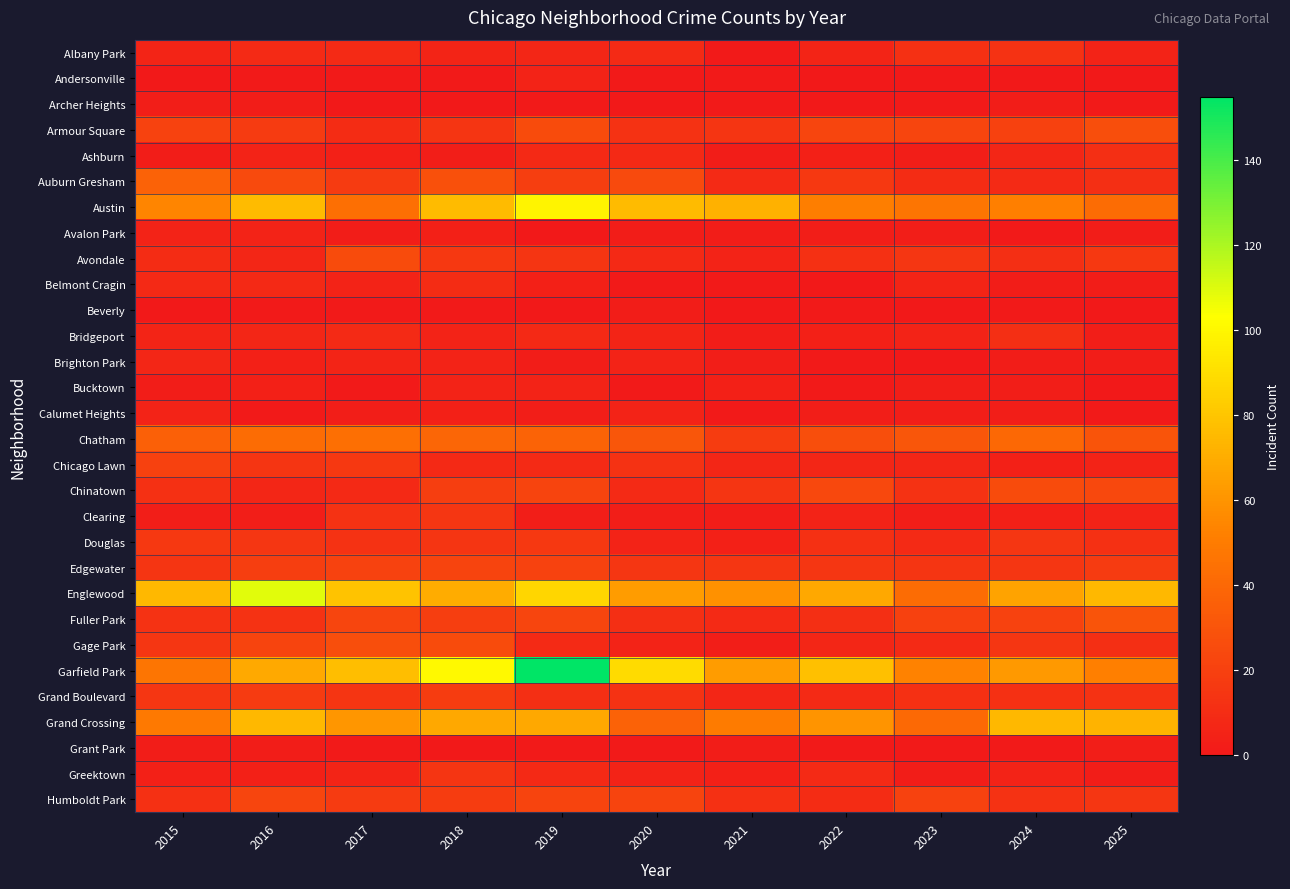

Reading left to right, what are all the values shown in this chart?

Albany Park: 2015=6	2016=9	2017=9	2018=6	2019=7	2020=9	2021=1	2022=6	2023=12	2024=13	2025=5
Andersonville: 2015=0	2016=1	2017=1	2018=1	2019=5	2020=1	2021=1	2022=0	2023=0	2024=0	2025=0
Archer Heights: 2015=3	2016=2	2017=0	2018=0	2019=1	2020=0	2021=1	2022=0	2023=1	2024=2	2025=1
Armour Square: 2015=21	2016=17	2017=10	2018=14	2019=26	2020=13	2021=14	2022=23	2023=23	2024=20	2025=27
Ashburn: 2015=2	2016=5	2017=4	2018=3	2019=8	2020=8	2021=2	2022=4	2023=3	2024=7	2025=11
Auburn Gresham: 2015=37	2016=25	2017=17	2018=28	2019=19	2020=25	2021=9	2022=16	2023=10	2024=9	2025=11
Austin: 2015=54	2016=76	2017=44	2018=76	2019=99	2020=76	2021=72	2022=51	2023=47	2024=52	2025=42
Avalon Park: 2015=5	2016=5	2017=2	2018=4	2019=0	2020=2	2021=2	2022=3	2023=3	2024=1	2025=2
Avondale: 2015=10	2016=7	2017=26	2018=16	2019=14	2020=8	2021=5	2022=12	2023=15	2024=11	2025=16
Belmont Cragin: 2015=8	2016=8	2017=5	2018=10	2019=4	2020=1	2021=1	2022=0	2023=6	2024=2	2025=2
Beverly: 2015=0	2016=1	2017=1	2018=1	2019=0	2020=2	2021=0	2022=1	2023=0	2024=1	2025=0
Bridgeport: 2015=6	2016=7	2017=9	2018=5	2019=8	2020=6	2021=2	2022=4	2023=5	2024=11	2025=3
Brighton Park: 2015=7	2016=4	2017=6	2018=5	2019=2	2020=5	2021=3	2022=1	2023=0	2024=2	2025=2
Bucktown: 2015=2	2016=4	2017=1	2018=5	2019=5	2020=1	2021=4	2022=1	2023=3	2024=3	2025=0
Calumet Heights: 2015=5	2016=1	2017=3	2018=4	2019=3	2020=5	2021=1	2022=3	2023=3	2024=3	2025=1
Chatham: 2015=36	2016=42	2017=44	2018=39	2019=38	2020=31	2021=18	2022=27	2023=31	2024=40	2025=30
Chicago Lawn: 2015=20	2016=14	2017=16	2018=8	2019=9	2020=13	2021=7	2022=7	2023=7	2024=4	2025=5
Chinatown: 2015=12	2016=7	2017=8	2018=19	2019=22	2020=9	2021=14	2022=24	2023=13	2024=26	2025=24
Clearing: 2015=3	2016=3	2017=13	2018=15	2019=3	2020=3	2021=2	2022=5	2023=3	2024=4	2025=5
Douglas: 2015=16	2016=15	2017=13	2018=14	2019=16	2020=5	2021=4	2022=12	2023=9	2024=15	2025=12
Edgewater: 2015=14	2016=19	2017=21	2018=22	2019=21	2020=15	2021=15	2022=15	2023=14	2024=15	2025=17
Englewood: 2015=75	2016=109	2017=79	2018=70	2019=87	2020=63	2021=59	2022=68	2023=42	2024=66	2025=75
Fuller Park: 2015=13	2016=13	2017=23	2018=19	2019=23	2020=11	2021=9	2022=11	2023=20	2024=21	2025=30
Gage Park: 2015=15	2016=22	2017=27	2018=26	2019=9	2020=5	2021=3	2022=7	2023=9	2024=15	2025=11
Garfield Park: 2015=47	2016=69	2017=77	2018=101	2019=155	2020=89	2021=63	2022=78	2023=53	2024=62	2025=52
Grand Boulevard: 2015=15	2016=17	2017=14	2018=18	2019=11	2020=13	2021=7	2022=9	2023=12	2024=12	2025=13
Grand Crossing: 2015=49	2016=75	2017=61	2018=68	2019=68	2020=37	2021=50	2022=60	2023=41	2024=75	2025=73
Grant Park: 2015=2	2016=2	2017=1	2018=0	2019=1	2020=1	2021=2	2022=1	2023=1	2024=1	2025=3
Greektown: 2015=4	2016=4	2017=6	2018=14	2019=8	2020=5	2021=4	2022=9	2023=2	2024=5	2025=2
Humboldt Park: 2015=12	2016=23	2017=17	2018=18	2019=22	2020=22	2021=12	2022=10	2023=21	2024=13	2025=15